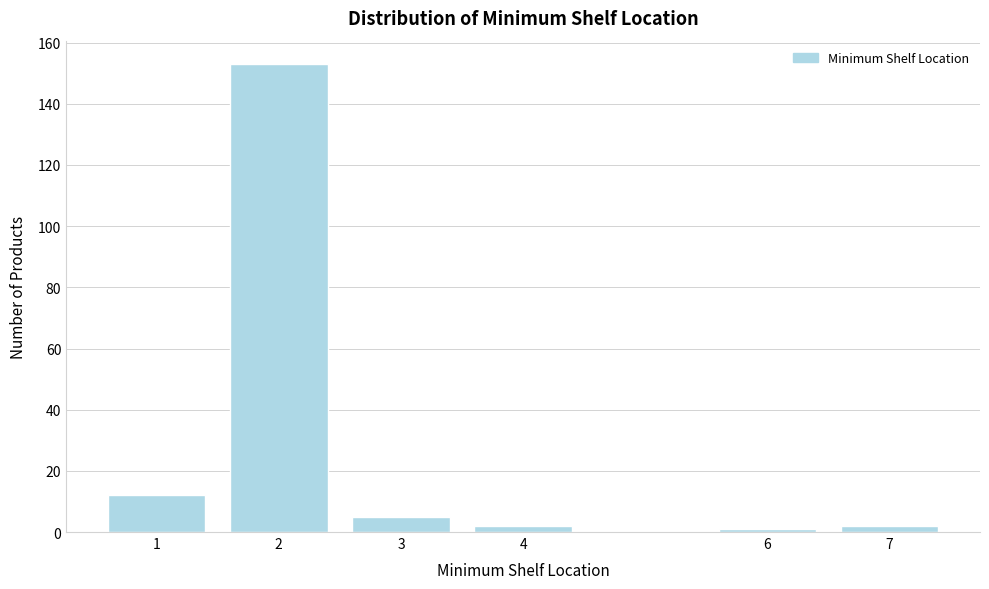

Reading left to right, transcribe all the data shown in this chart.

1=12	2=153	3=5	4=2	6=1	7=2